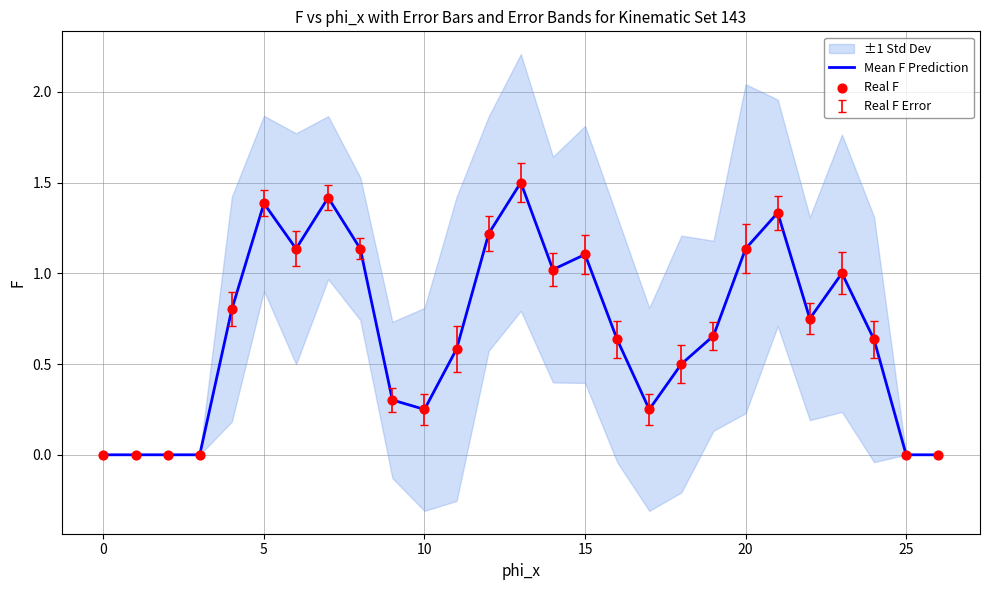

What is the maximum value for Mean F Prediction?

1.5